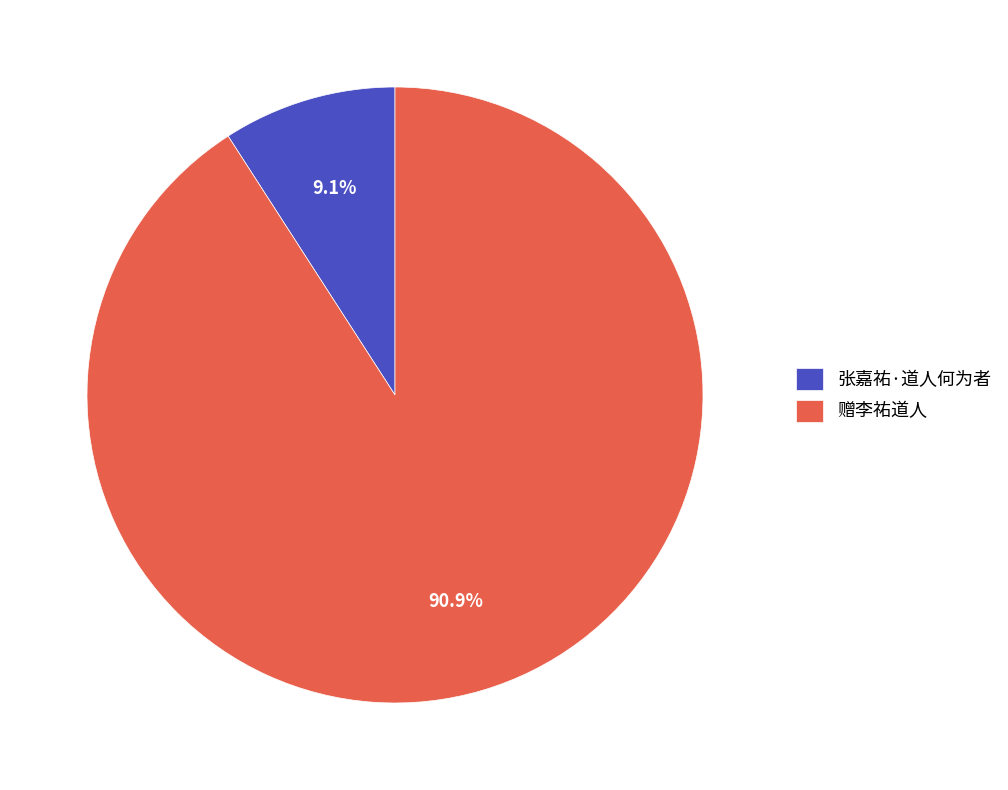

Which category has the biggest portion of the pie?

赠李祐道人